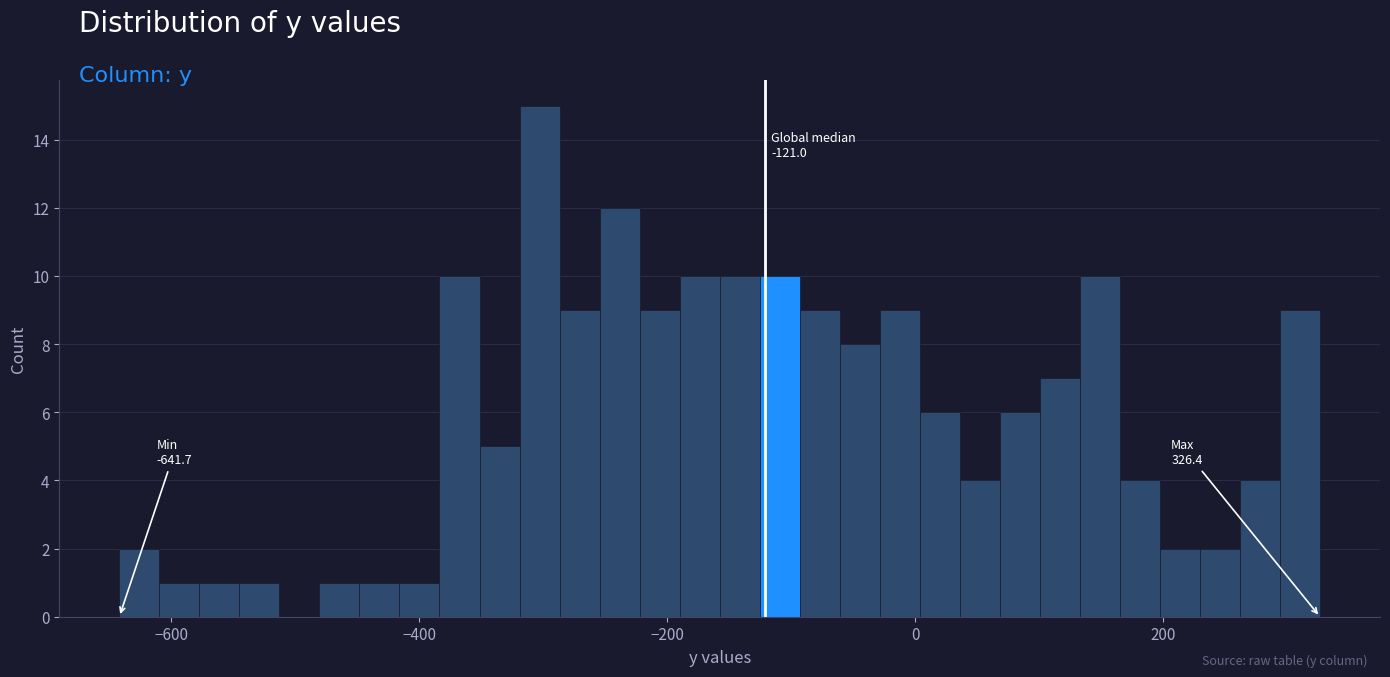

Around what value on the x-axis is the tallest bar? Give the approximate position of its centre, as read against the axis.

-300